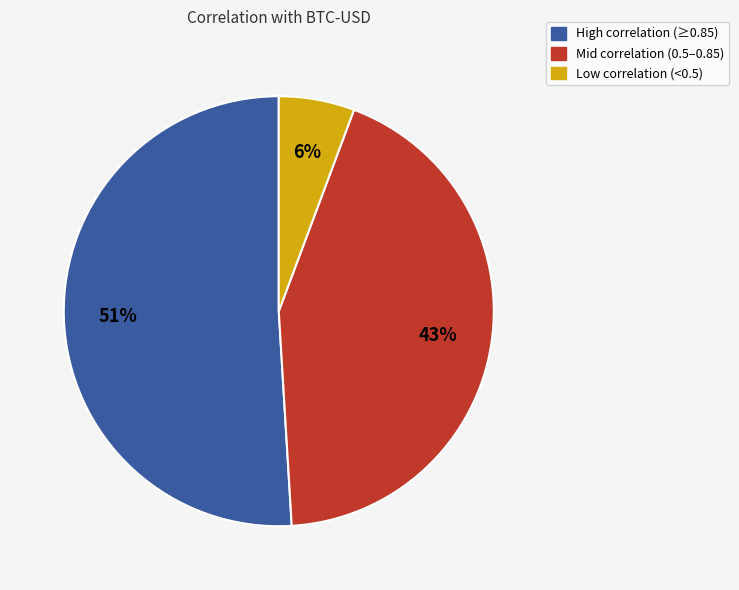

Is there any slice that represents more than half of the pie?

Yes